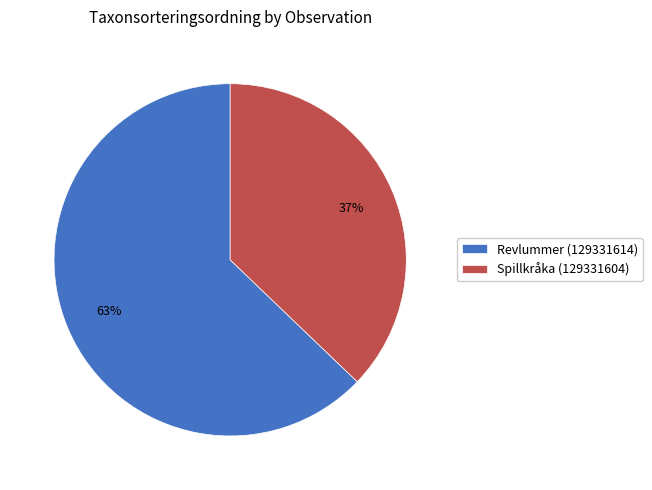

Is Revlummer (129331614) the majority of the pie?

Yes